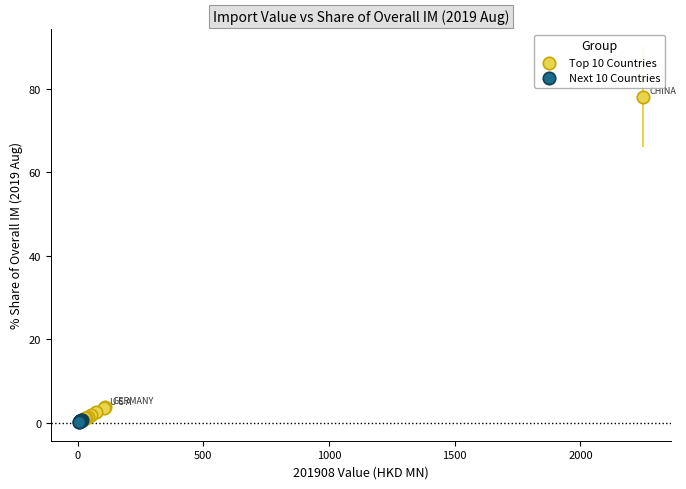

Which series contains the highest Y value?

Top 10 Countries